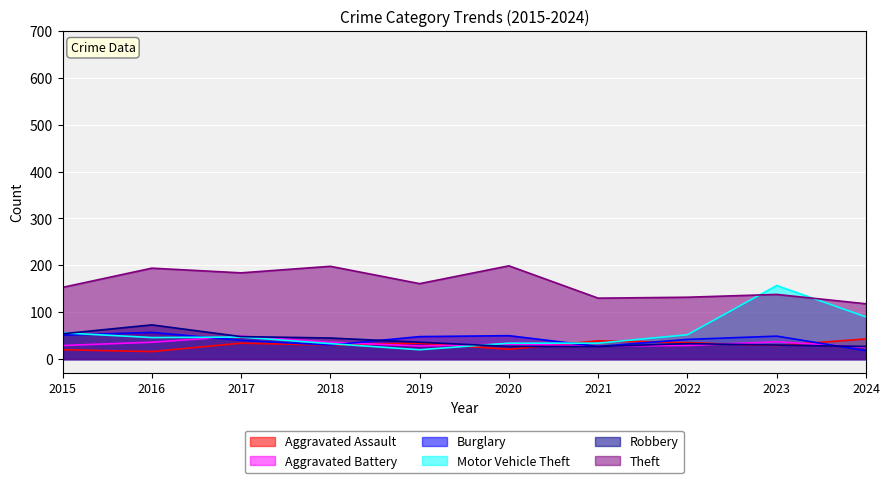

Reading left to right, extract all data points from this chart.

Aggravated Assault: 20	16	34	30	34	21	39	35	29	43
Aggravated Battery: 29	36	49	36	28	32	28	29	37	25
Burglary: 51	57	40	30	48	50	27	42	49	18
Motor Vehicle Theft: 56	46	47	33	20	34	34	52	157	90
Robbery: 54	73	48	45	36	27	27	33	30	27
Theft: 153	194	184	198	161	199	130	132	138	118